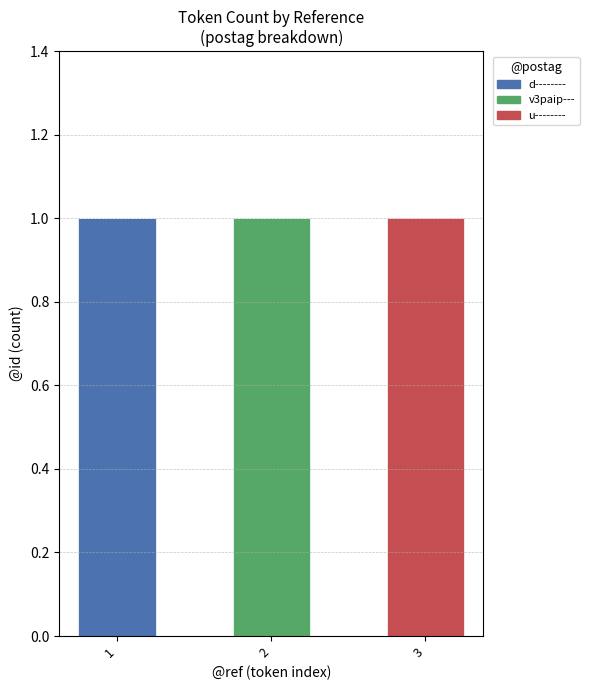

The value of d-------- at 1 is 1. True or false?

True